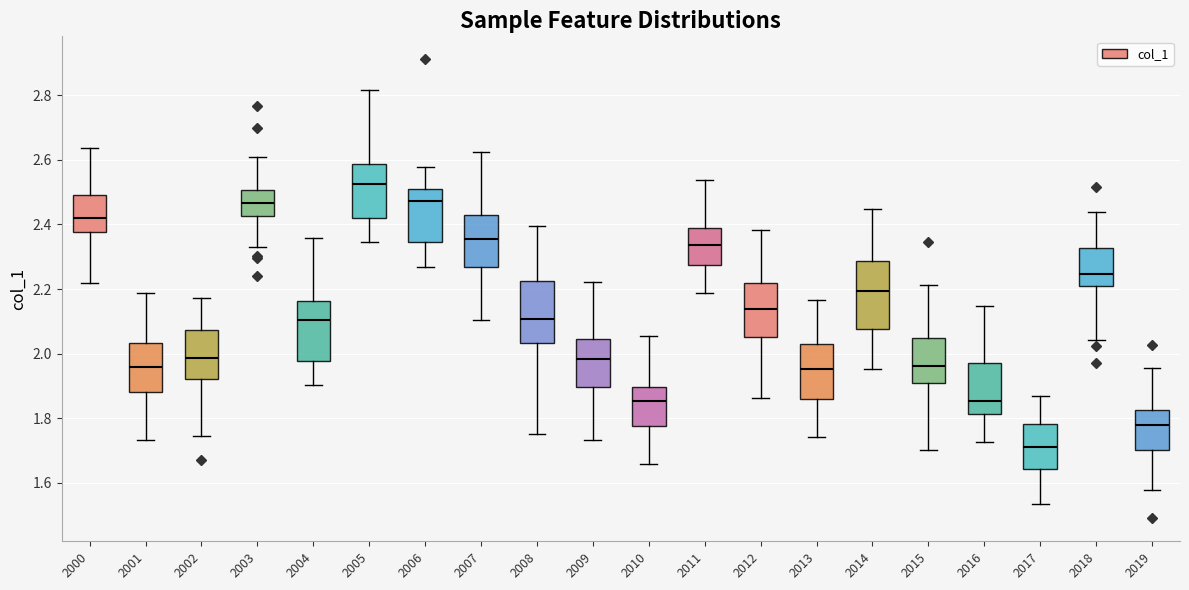

Where does the median line of the box at x = 2001 sit on the y-axis? The values are not printed on the chart, so give them approximately, as read against the axis.

1.96